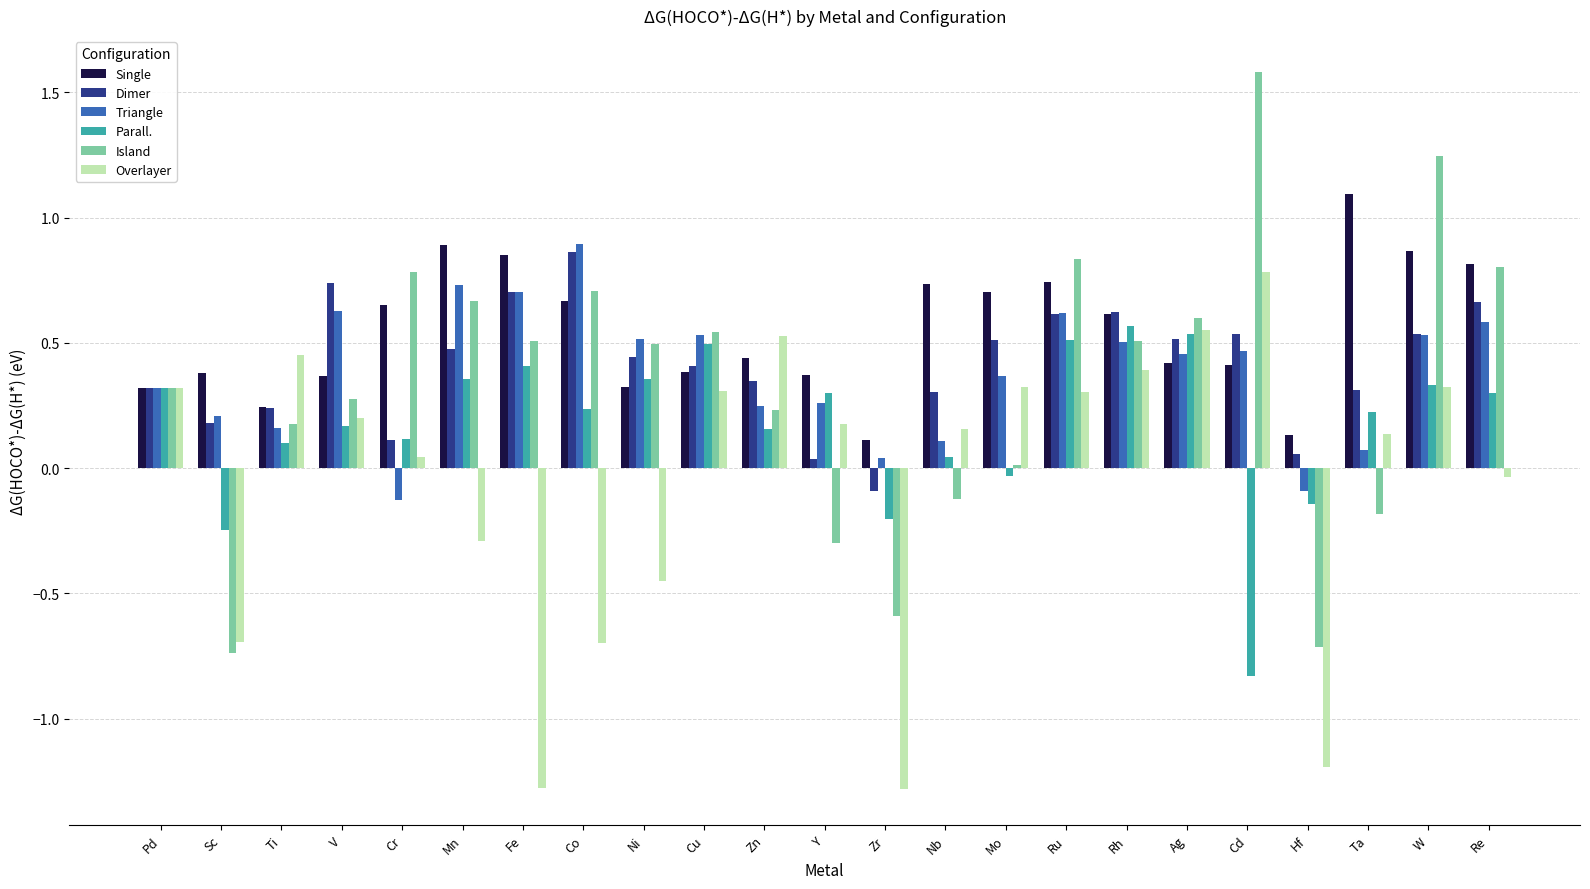

What is the total value across all series at Ag?

3.1